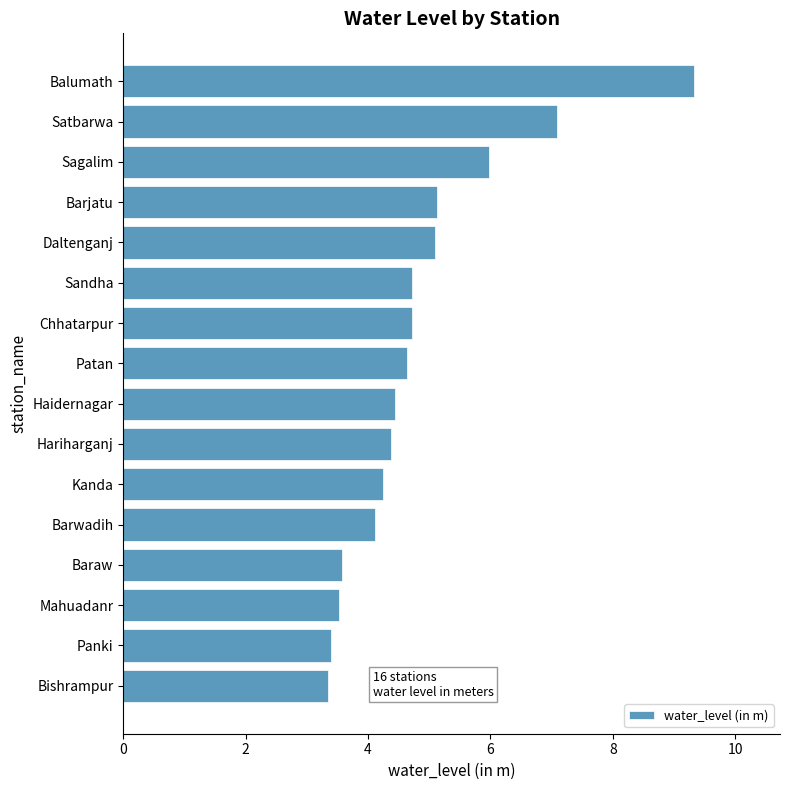

Is it true that the value at Satbarwa is 7.1?

True